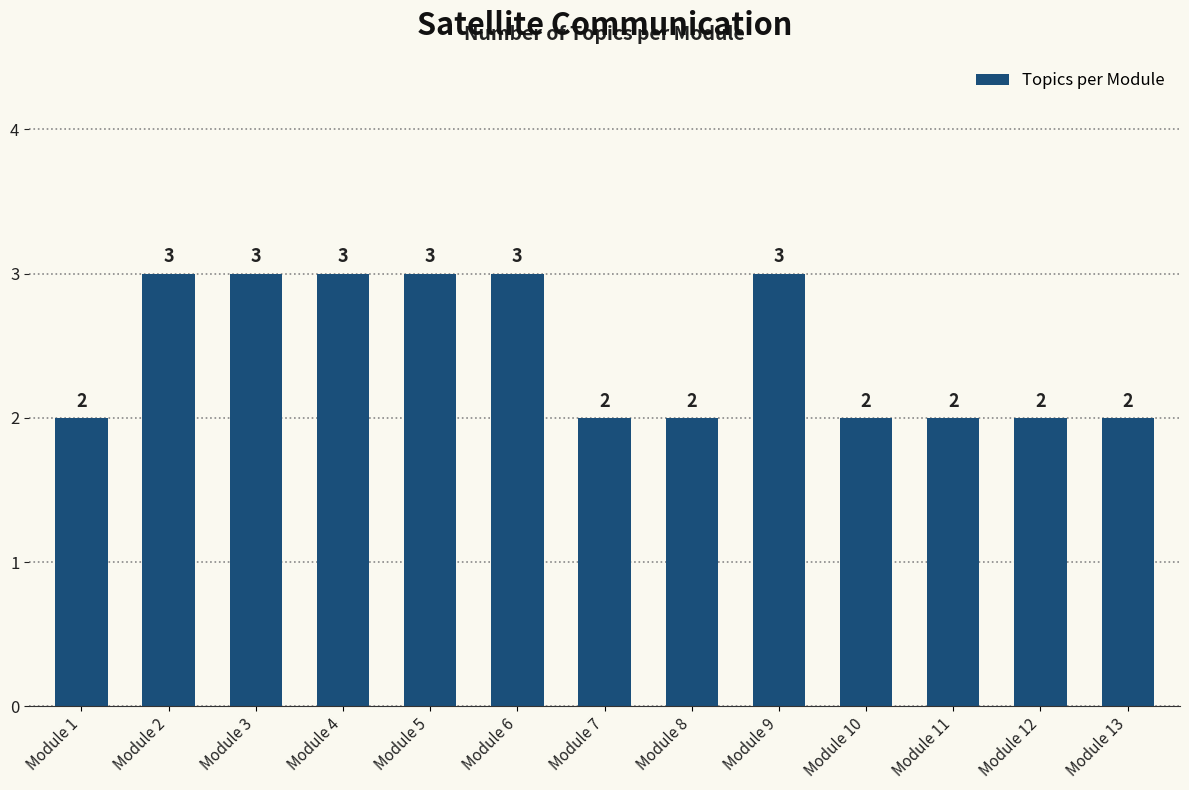

The value at Module 2 is 5. True or false?

False